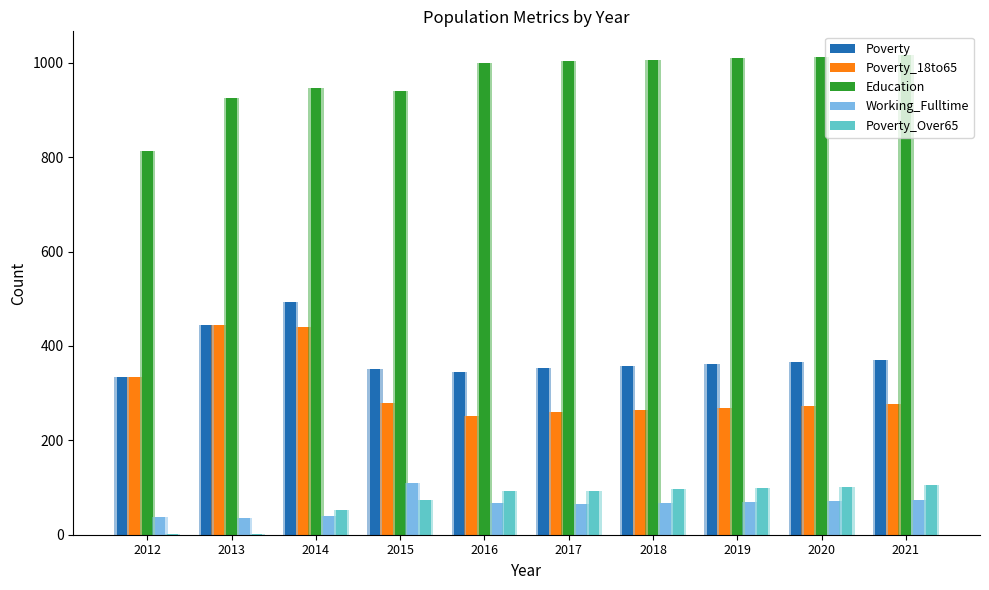

What is the minimum value shown in the chart?

1